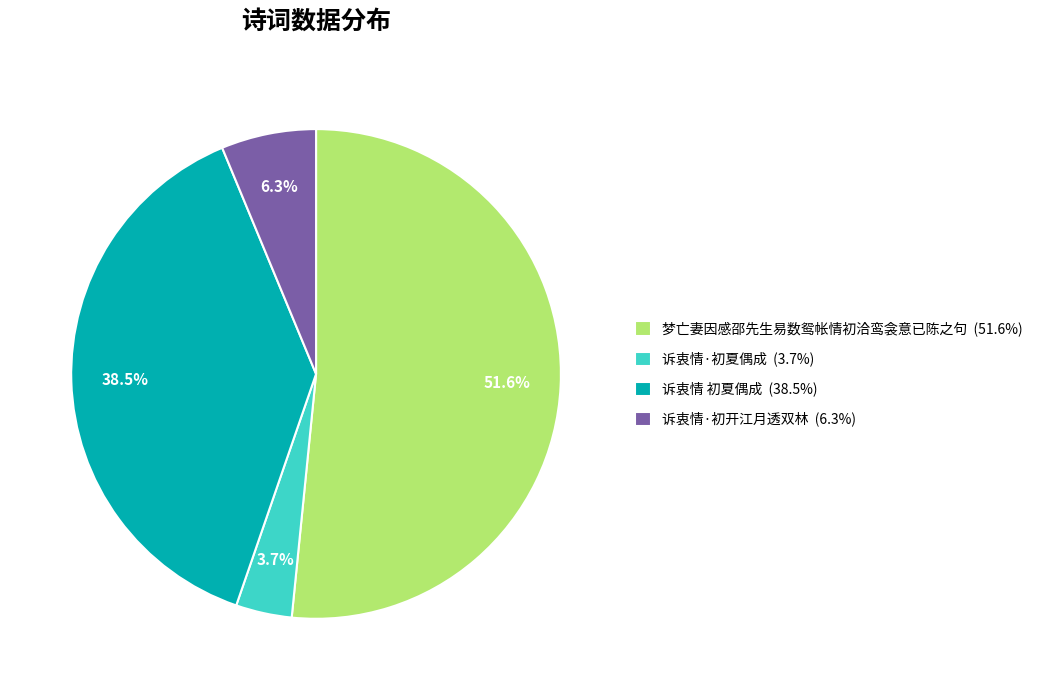

Between 诉衷情 初夏偶成 and 诉衷情·初夏偶成, which is larger?

诉衷情 初夏偶成